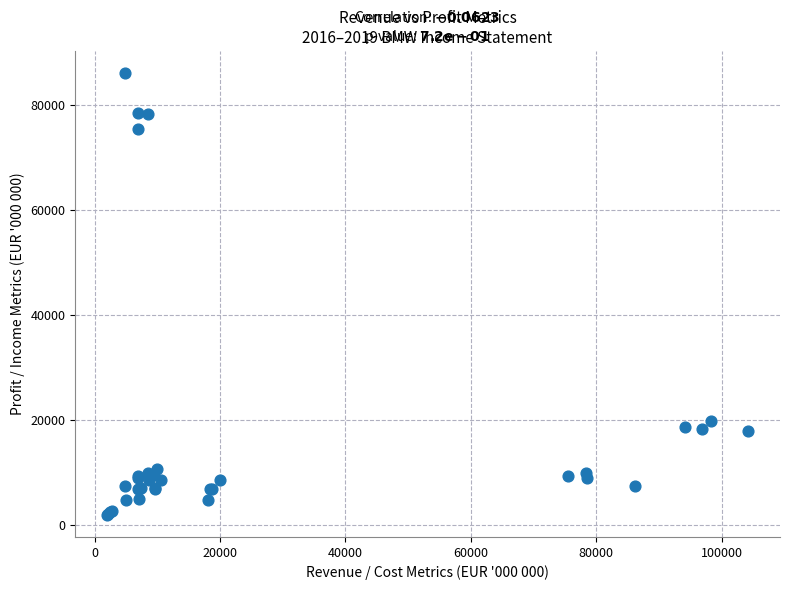

What Y value in the scatter plot is closest to 44073?

19953